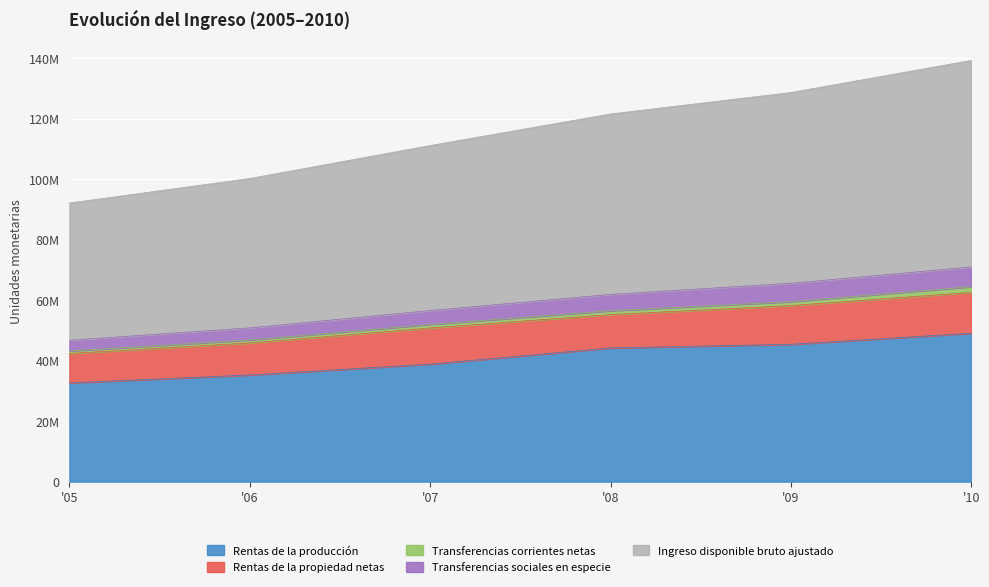

What are all the series names shown in the legend?

Rentas de la producción, Rentas de la propiedad netas, Transferencias corrientes netas, Transferencias sociales en especie, Ingreso disponible bruto ajustado